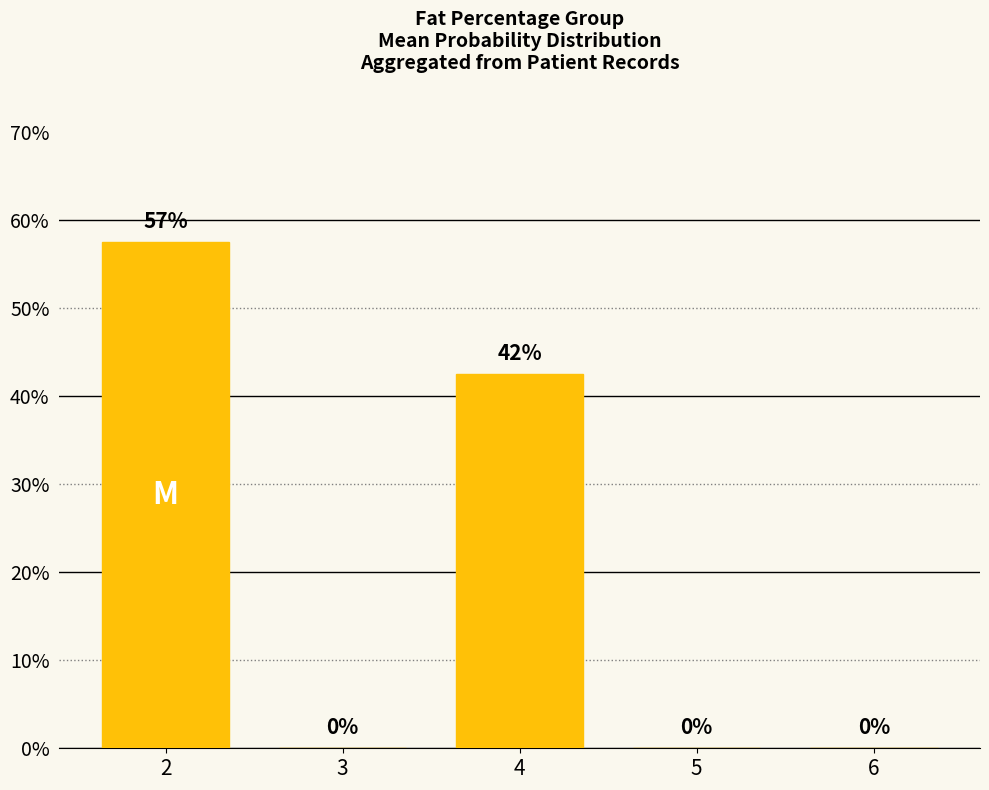

Count the values in the range 0 to 1.

5